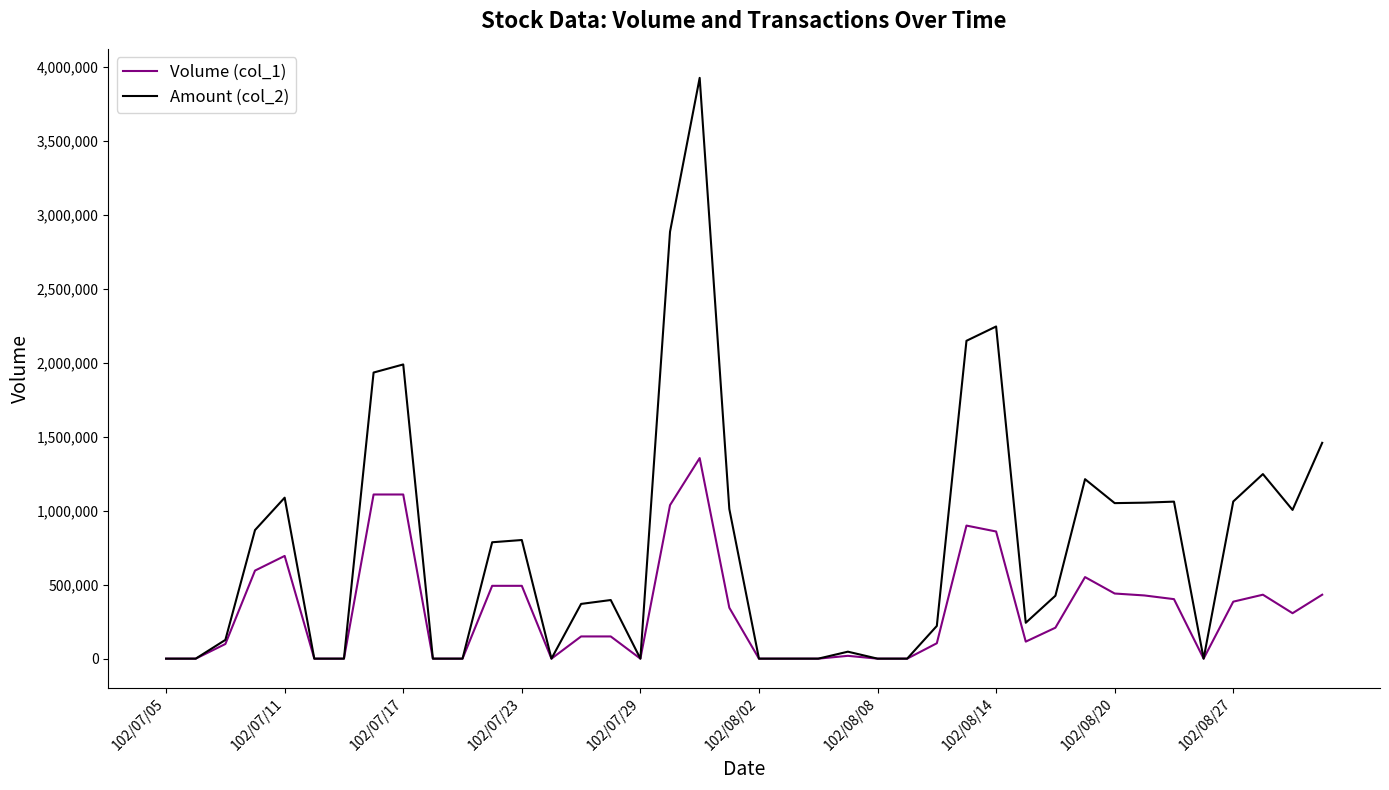

Rank the series by their maximum value, from highest to lowest.

Amount (col_2), Volume (col_1)